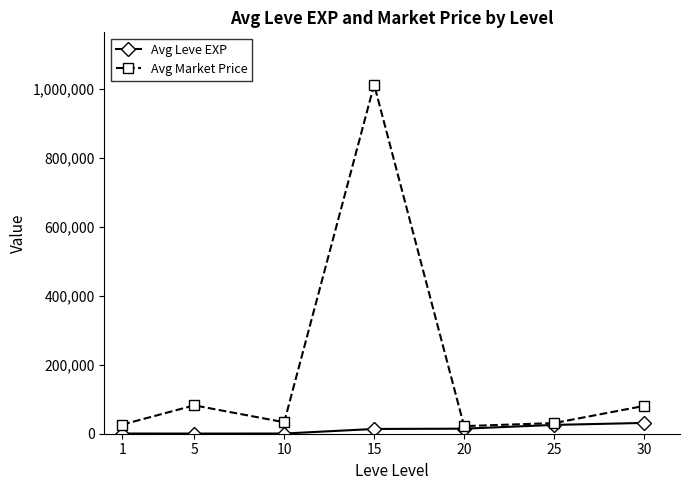

What is the value of the Avg Market Price point at the 3rd from the left?

33290.0